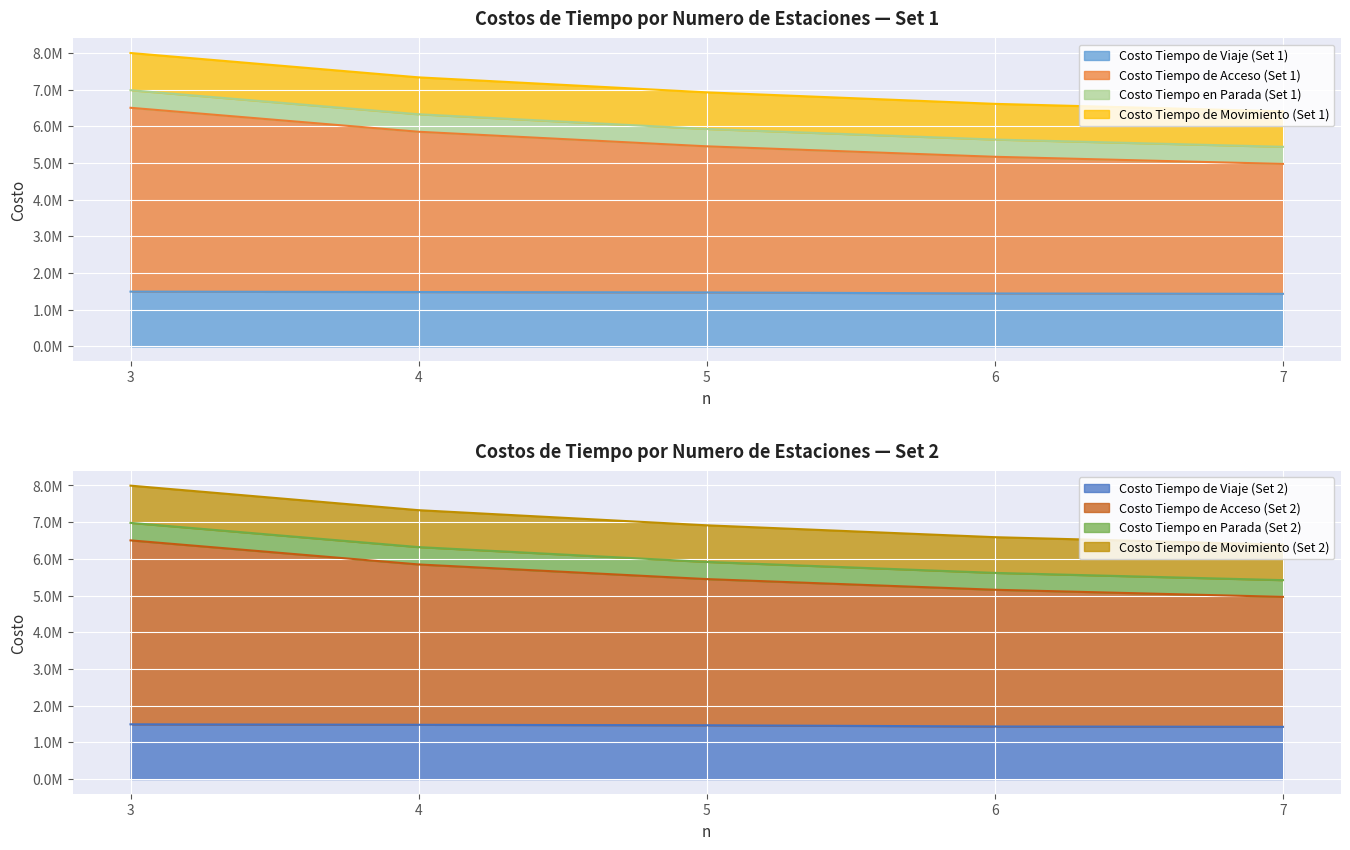

Rank the categories by Costo Tiempo de Acceso (Set 2) value from lowest to highest.

7, 6, 5, 4, 3